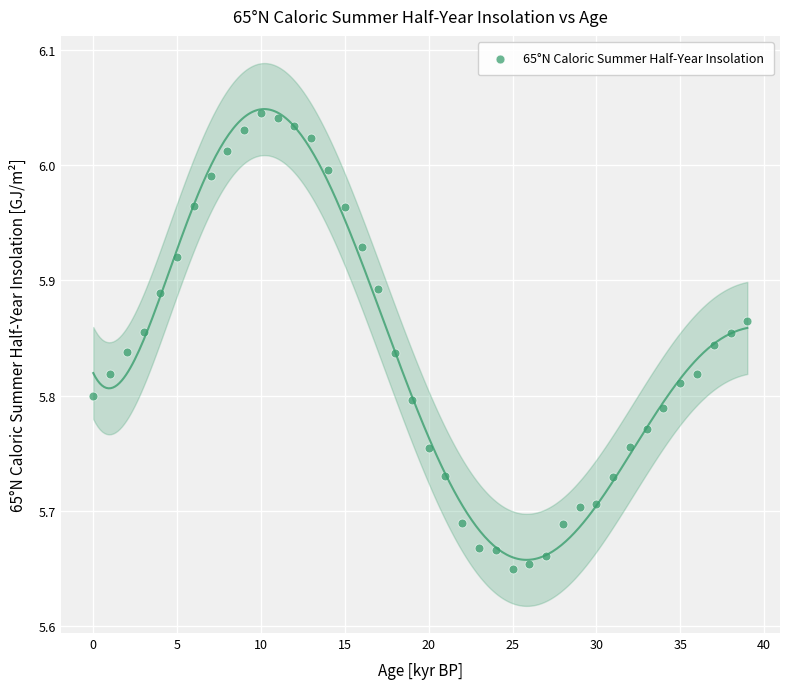

What is the range of Y values (max minus min)?

0.4